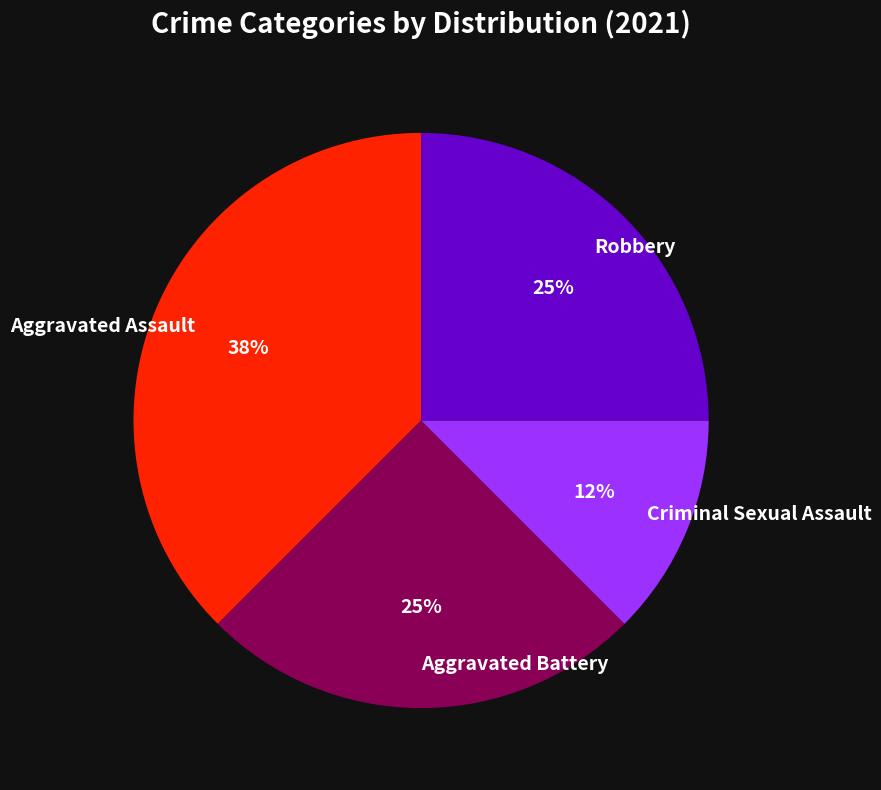

To the nearest percent, what is the average slice percentage?

25%